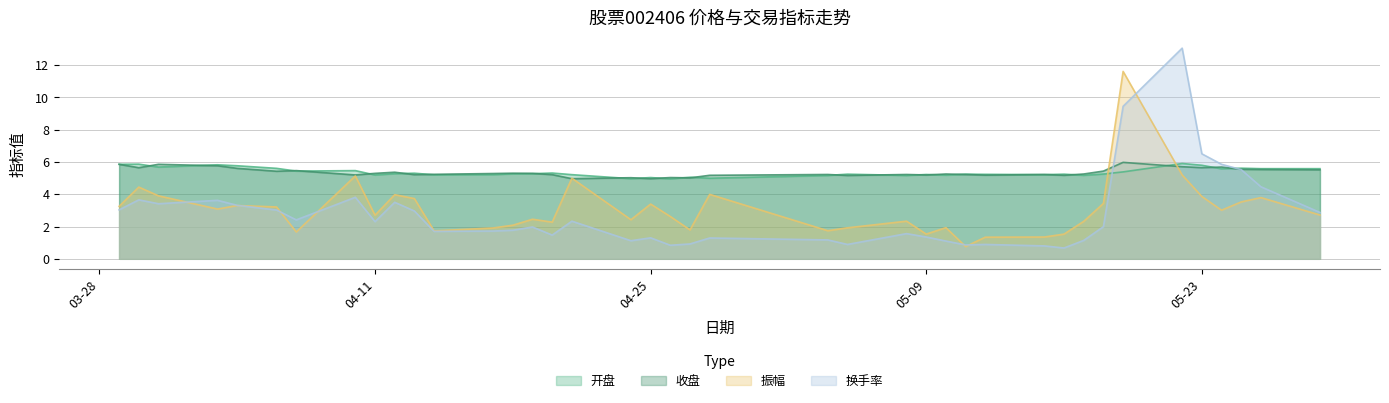

Which series ends up on top after the final intersection of 振幅 and 开盘?

开盘